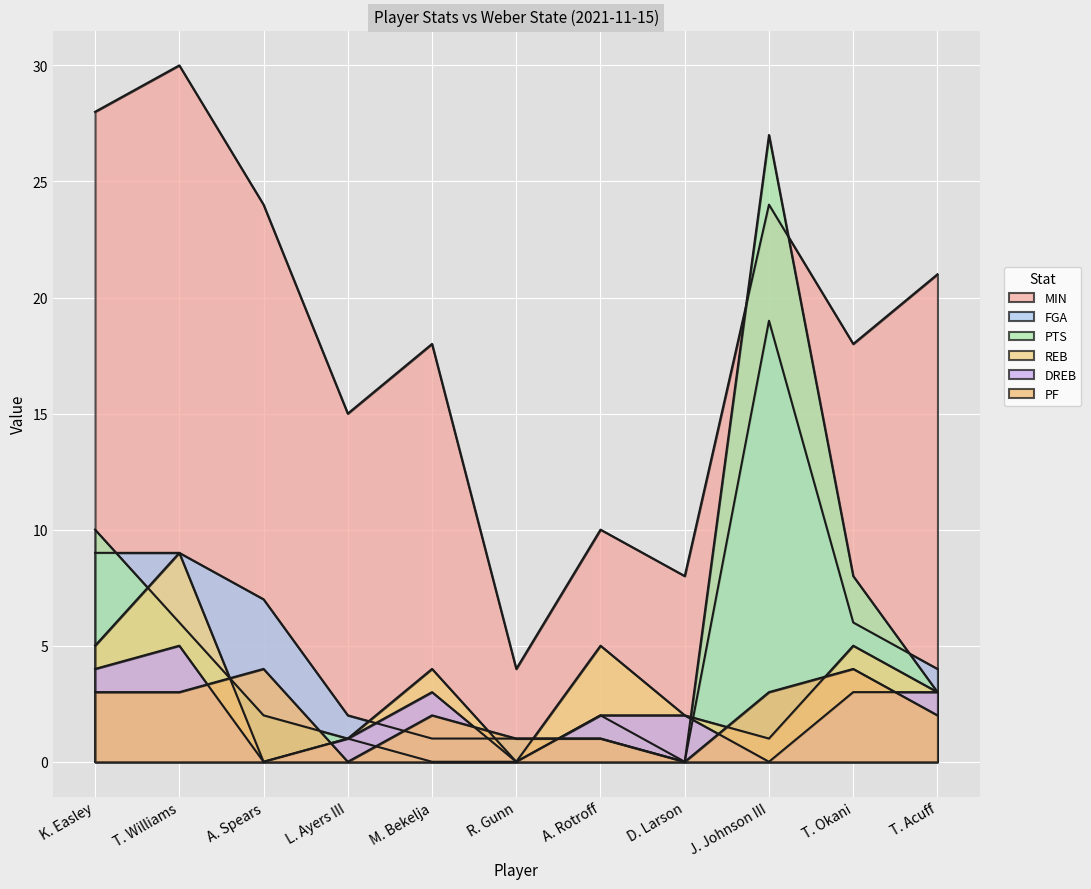

What is the difference between the highest and lowest values at D. Larson?

8